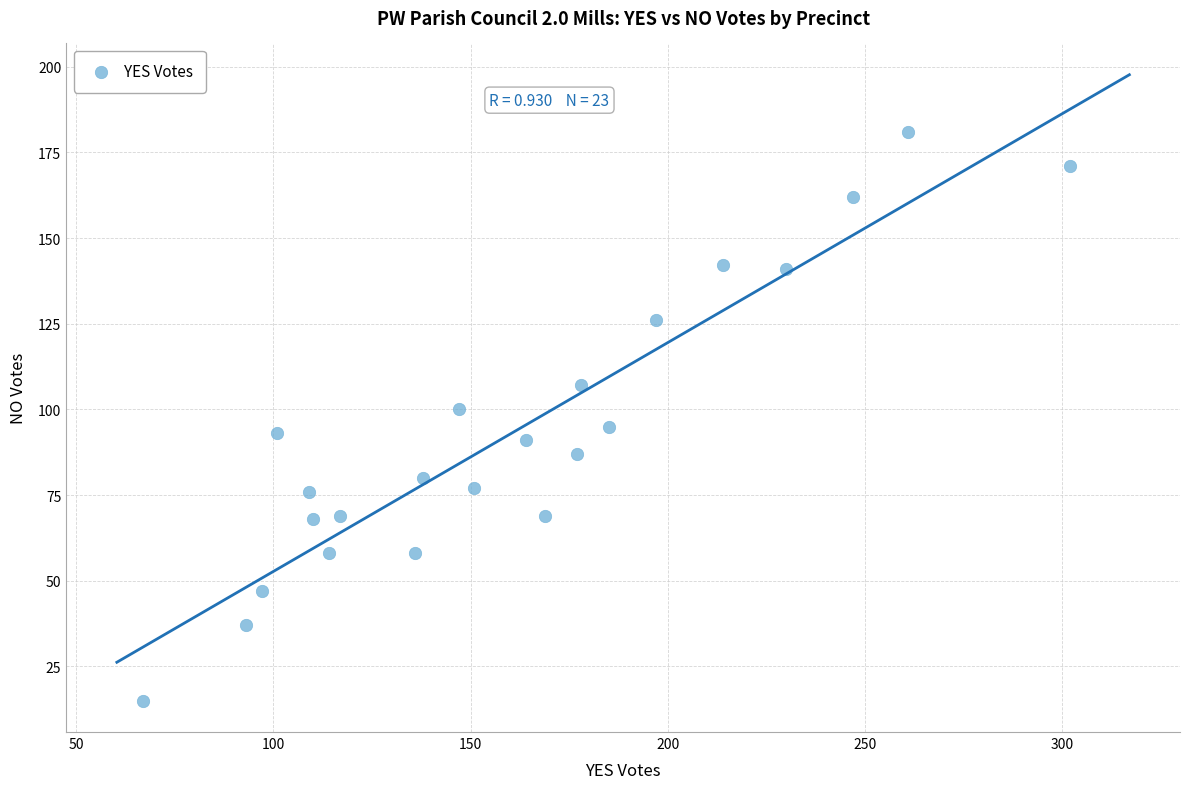

What is the range of Y values (max minus min)?

166